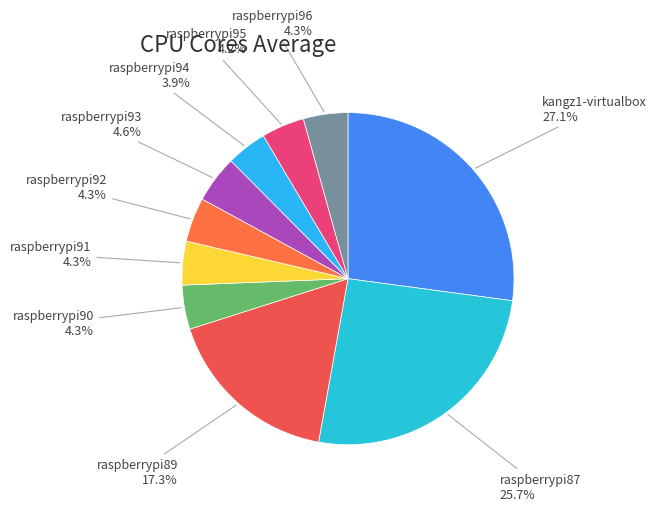

How many slices are in this pie chart?

10